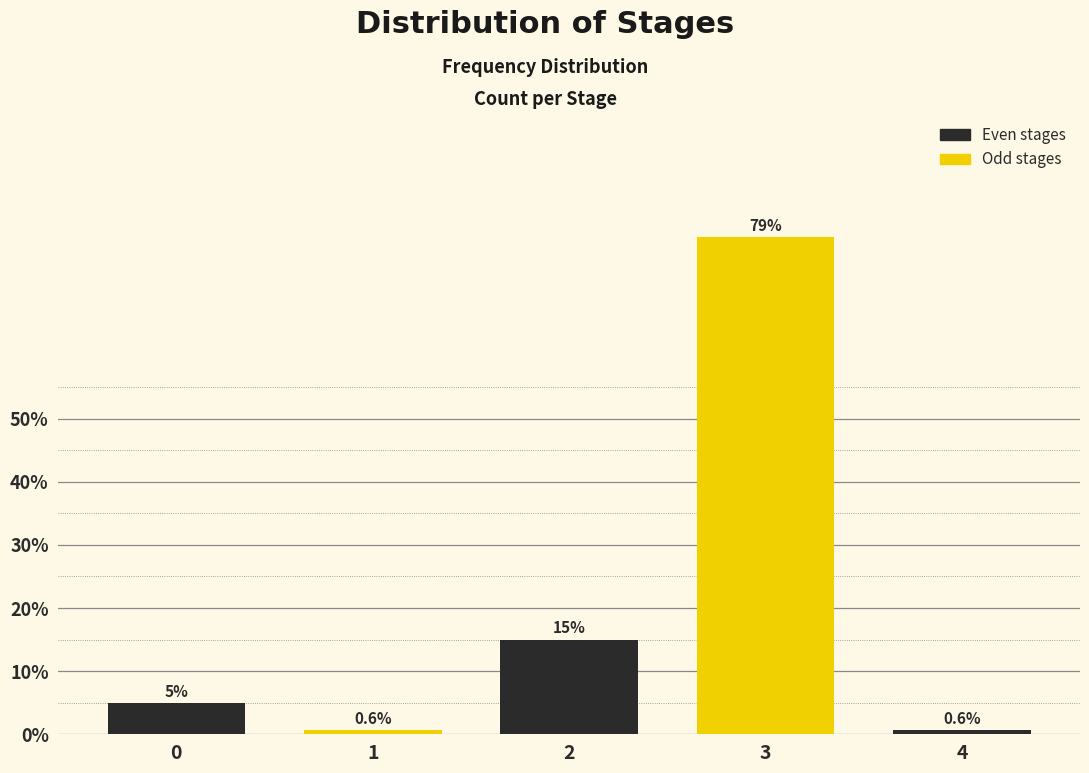

Reading left to right, list all the values displayed in this chart.

5.0	0.6	15.0	78.8	0.6